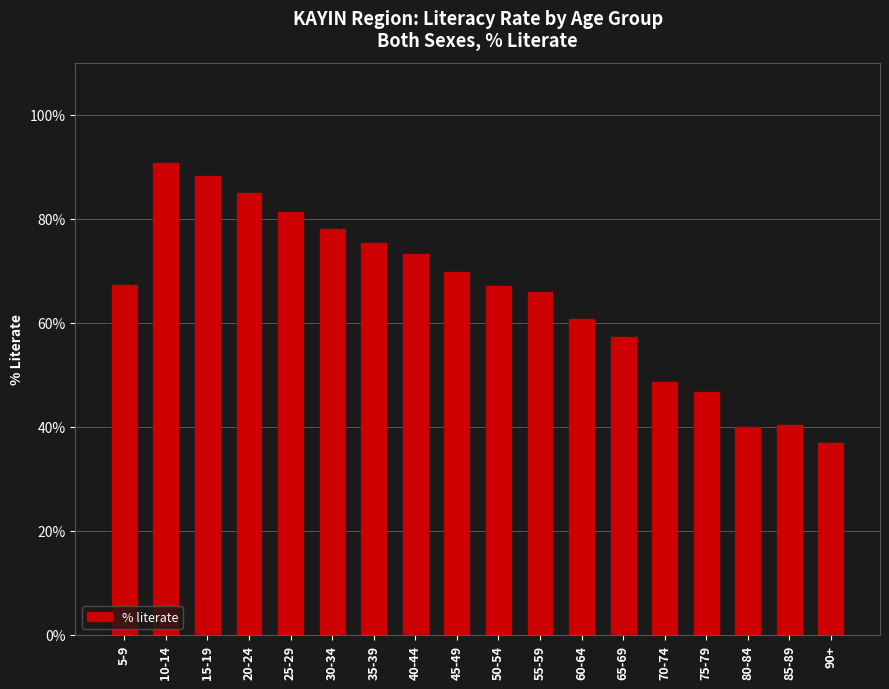

What is the label of the 13th bar from the left?

65-69